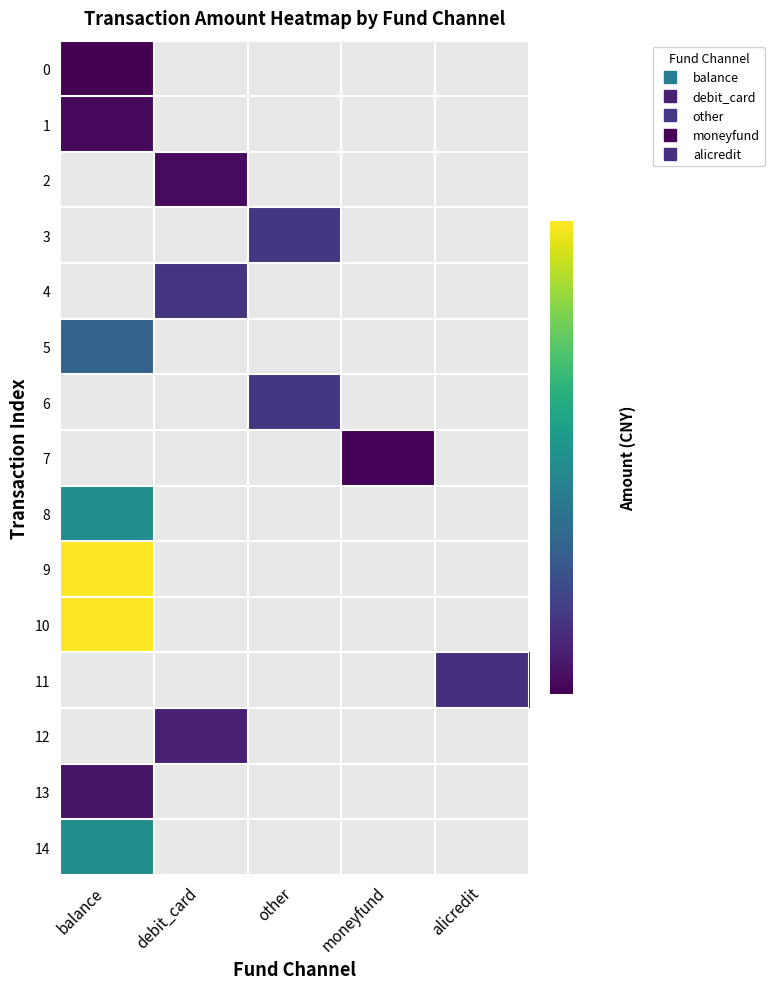

Which category has the highest value across all series?

balance